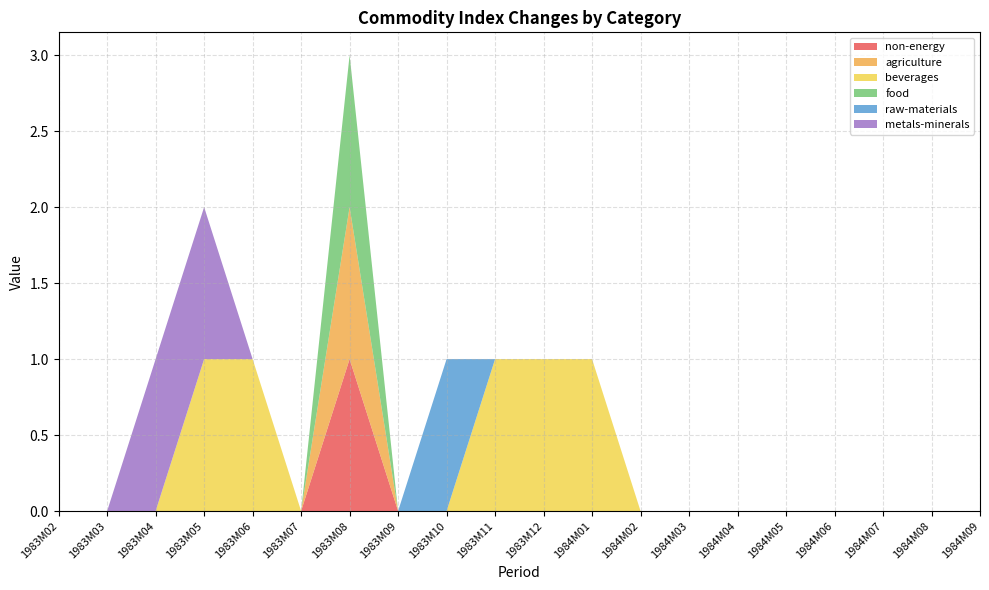

Reading left to right, what are all the values shown in this chart?

non-energy: 0	0	0	0	0	0	1	0	0	0	0	0	0	0	0	0	0	0	0	0
agriculture: 0	0	0	0	0	0	1	0	0	0	0	0	0	0	0	0	0	0	0	0
beverages: 0	0	0	1	1	0	0	0	0	1	1	1	0	0	0	0	0	0	0	0
food: 0	0	0	0	0	0	1	0	0	0	0	0	0	0	0	0	0	0	0	0
raw-materials: 0	0	0	0	0	0	0	0	1	0	0	0	0	0	0	0	0	0	0	0
metals-minerals: 0	0	1	1	0	0	0	0	0	0	0	0	0	0	0	0	0	0	0	0